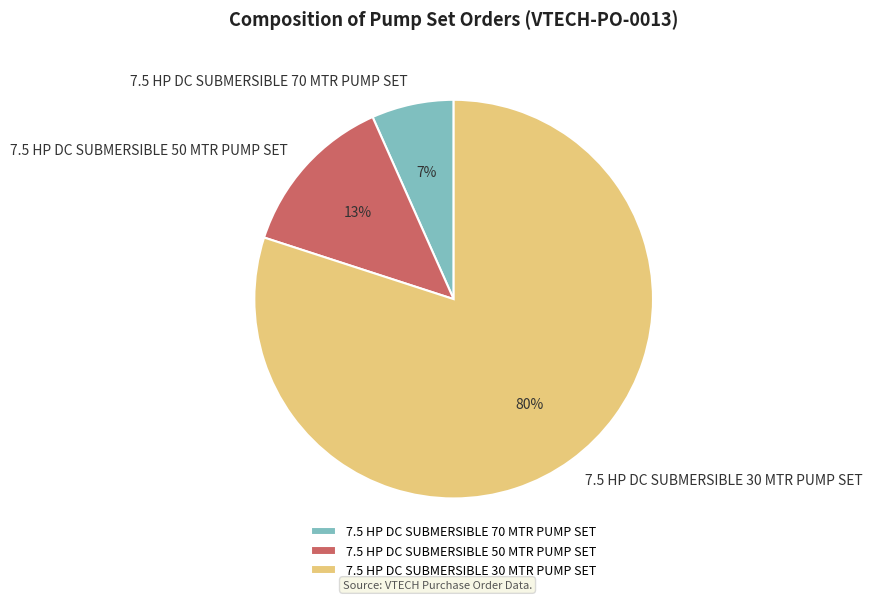

To the nearest percent, what is the difference between the 7.5 HP DC SUBMERSIBLE 50 MTR PUMP SET and 7.5 HP DC SUBMERSIBLE 30 MTR PUMP SET slice percentages?

67%